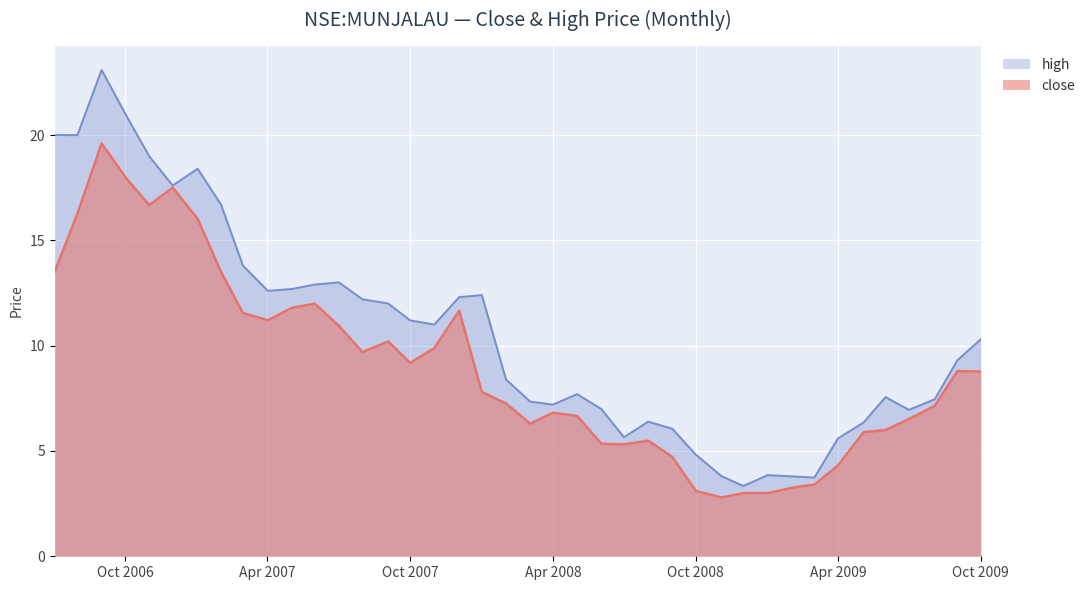

True or false: close has a value of 11.2 at 2007-04-02.

True